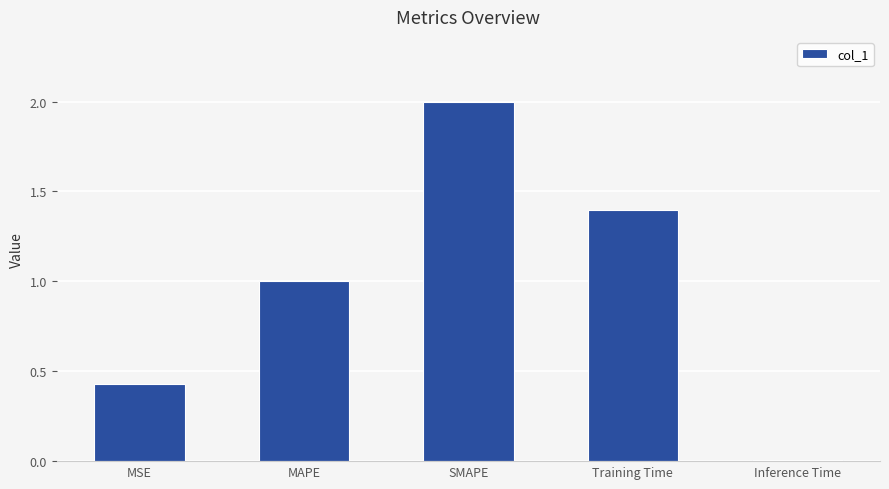

What is the value of the 3rd bar from the left?

2.0